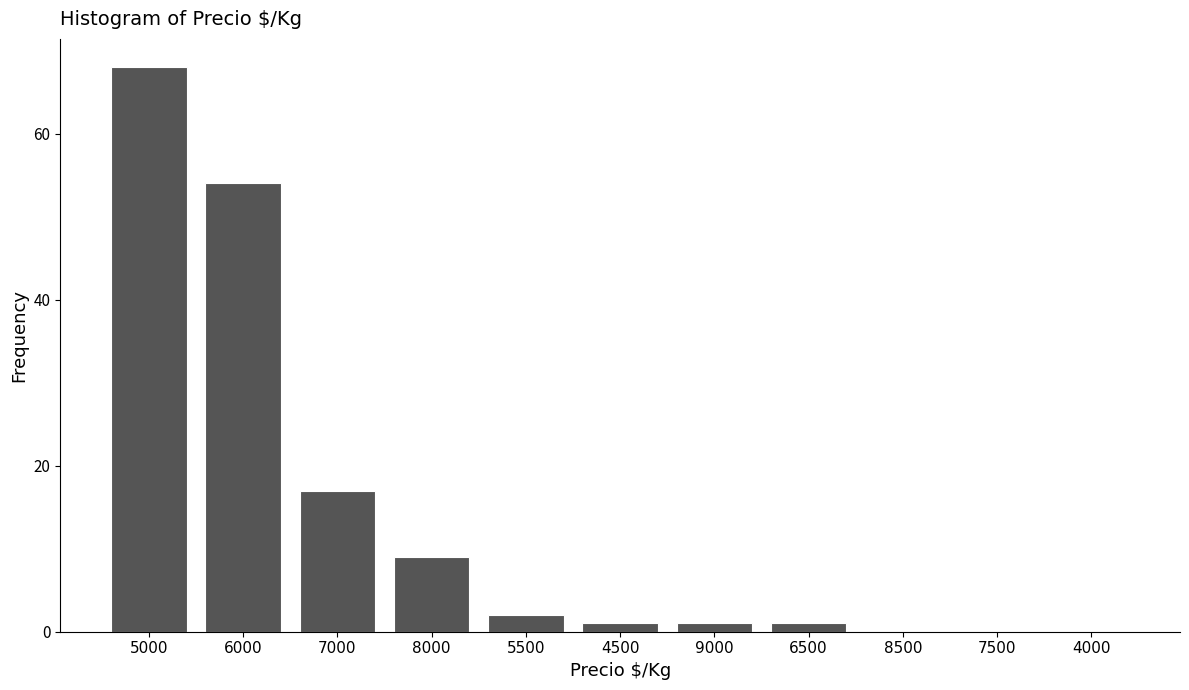

Reading left to right, extract all data points from this chart.

5000=68	6000=54	7000=17	8000=9	5500=2	4500=1	9000=1	6500=1	8500=0	7500=0	4000=0